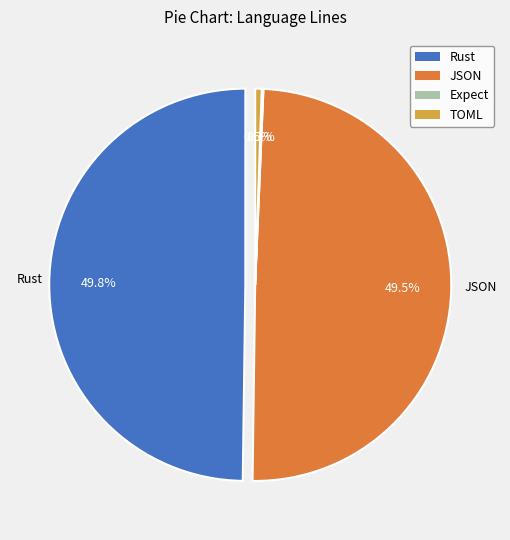

What percentage is the Rust slice, to the nearest percent?

50%